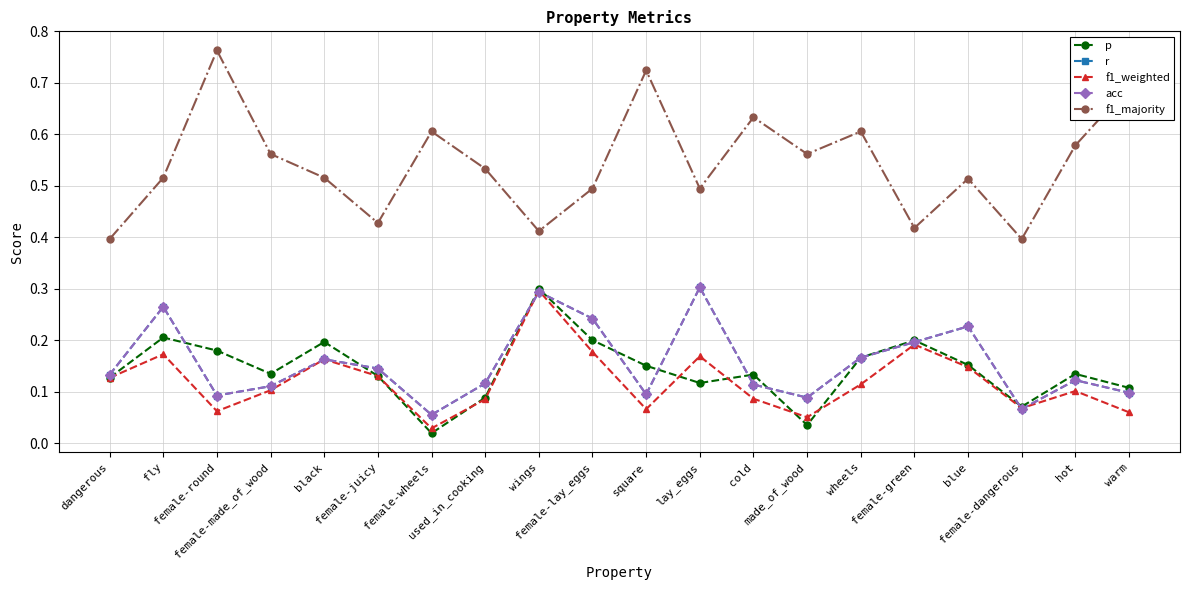

What is the difference between the maximum and second lowest values in the p series?

0.3